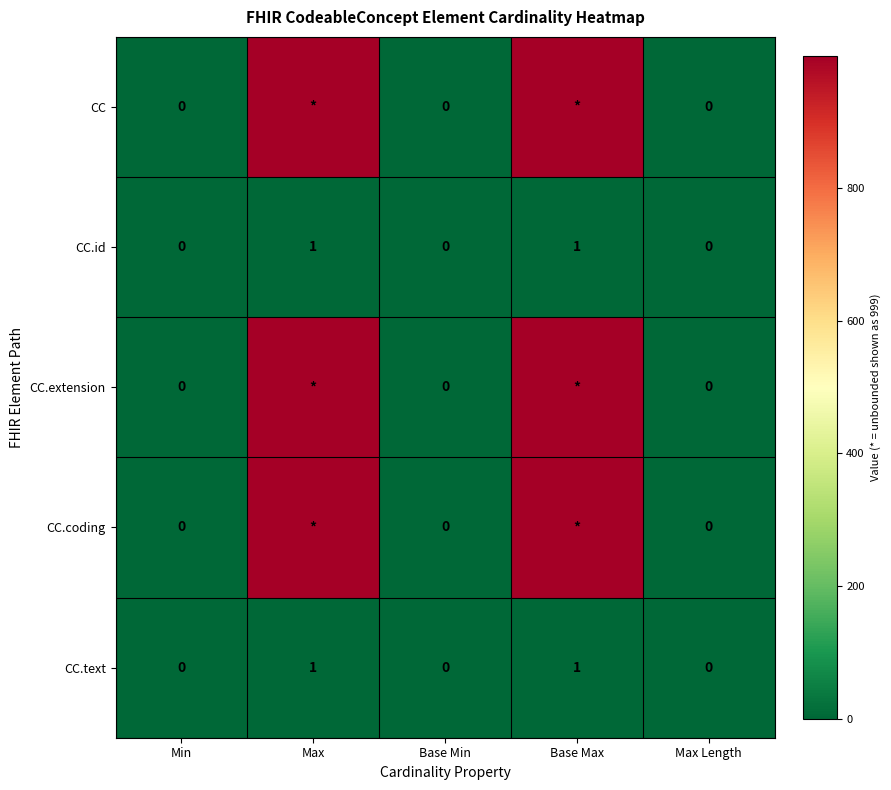

Count the CC.text values in the range 0 to 1.

5